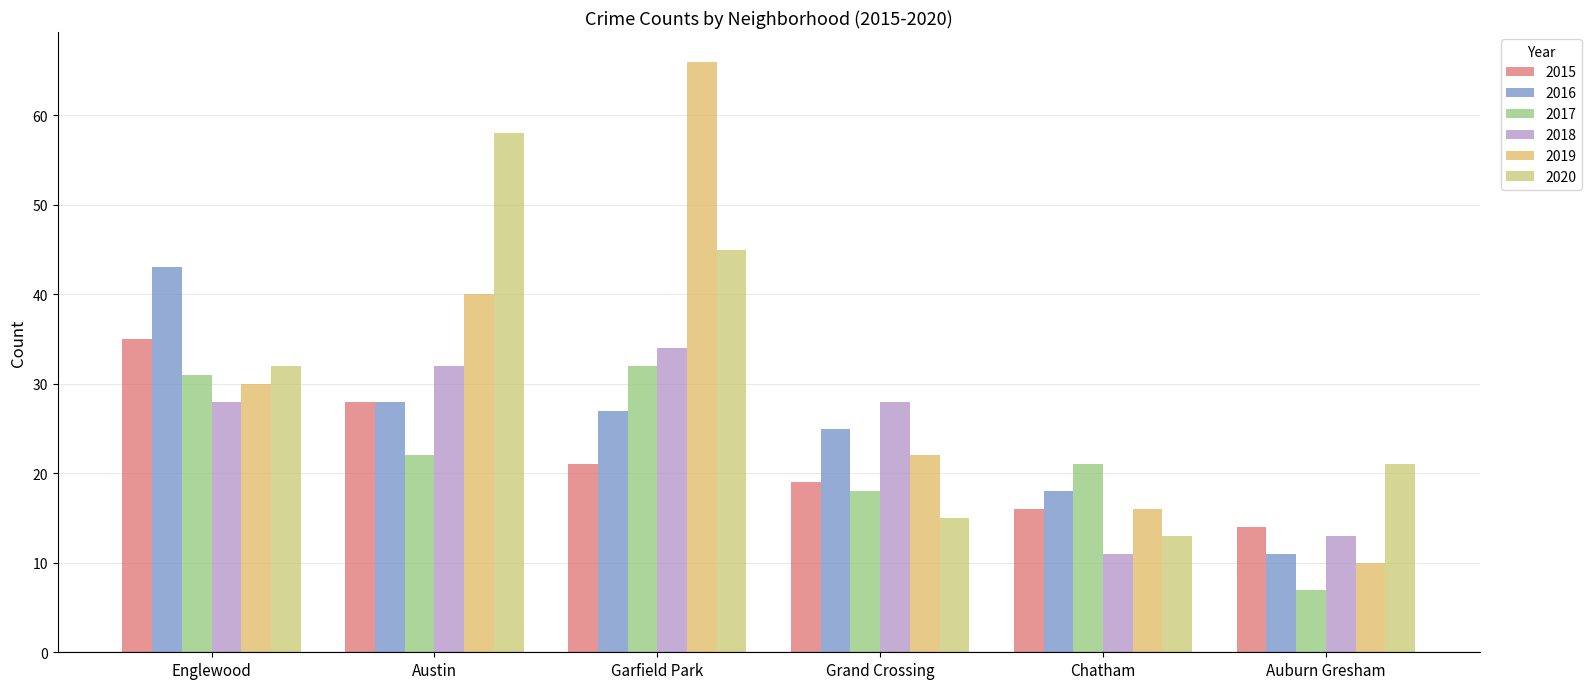

What position from the right is Grand Crossing?

3